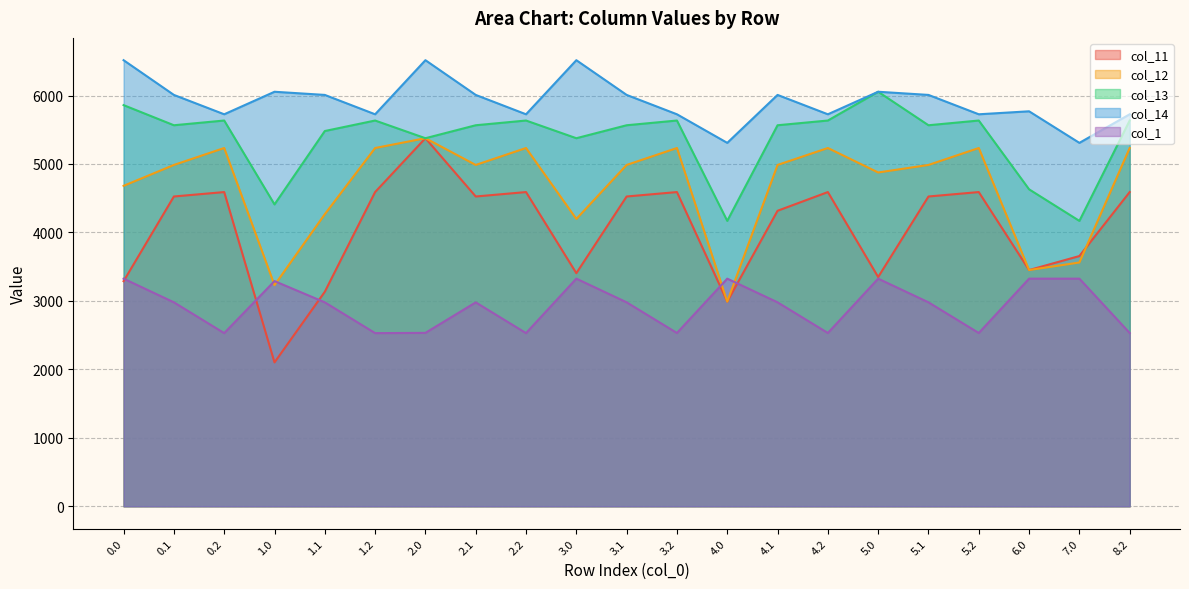

What is the label of the 17th point from the left?

5.1